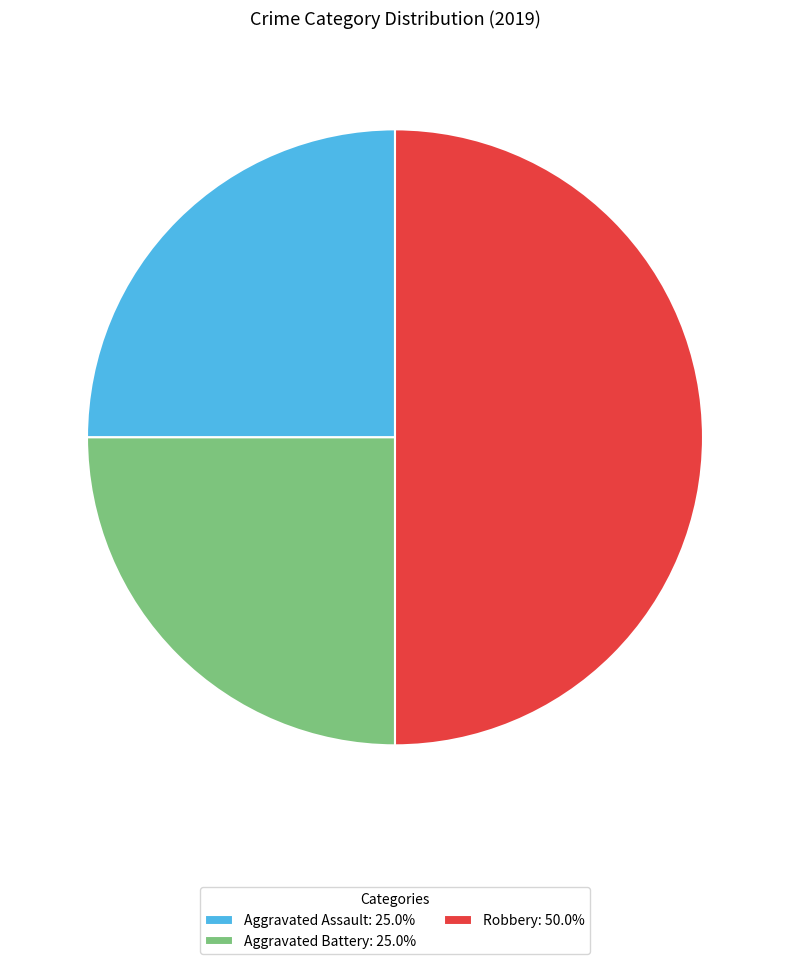

Is the sum of Robbery and Aggravated Assault greater than half?

Yes